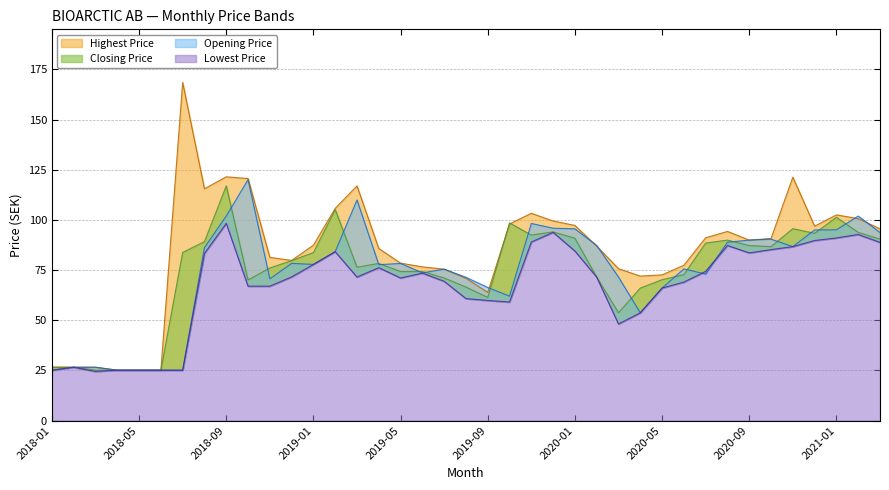

What position from the left is 2019-08?

20